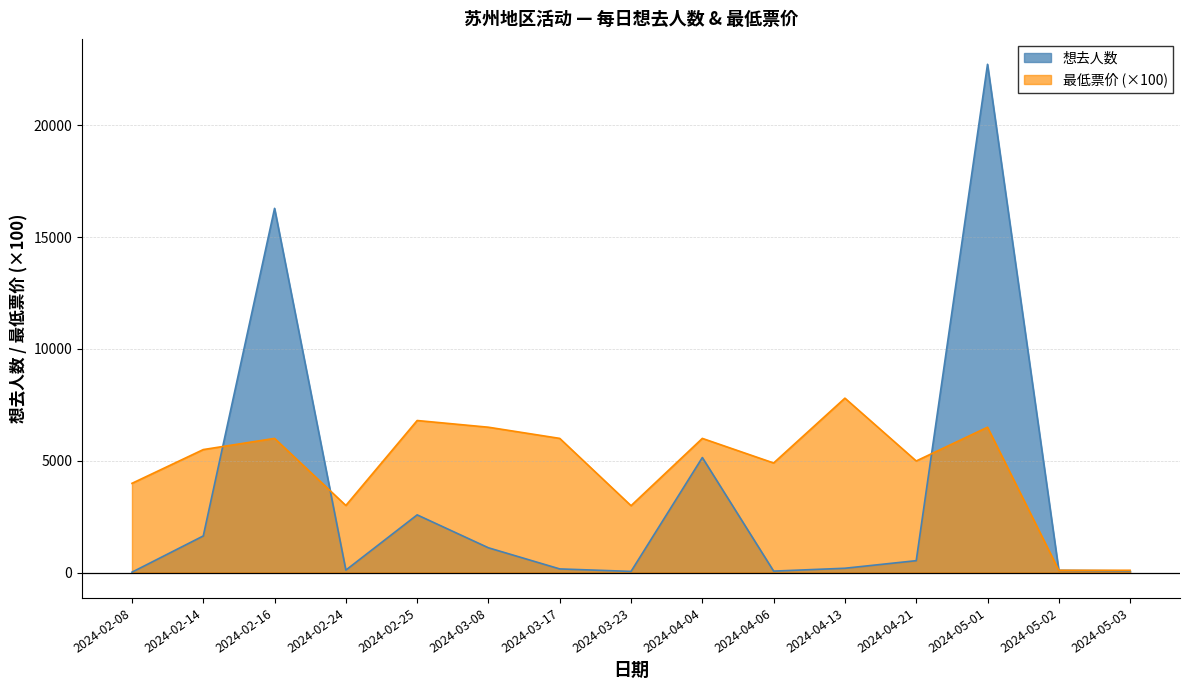

Rank the series by their maximum value, from highest to lowest.

想去人数, 最低票价 (×100)